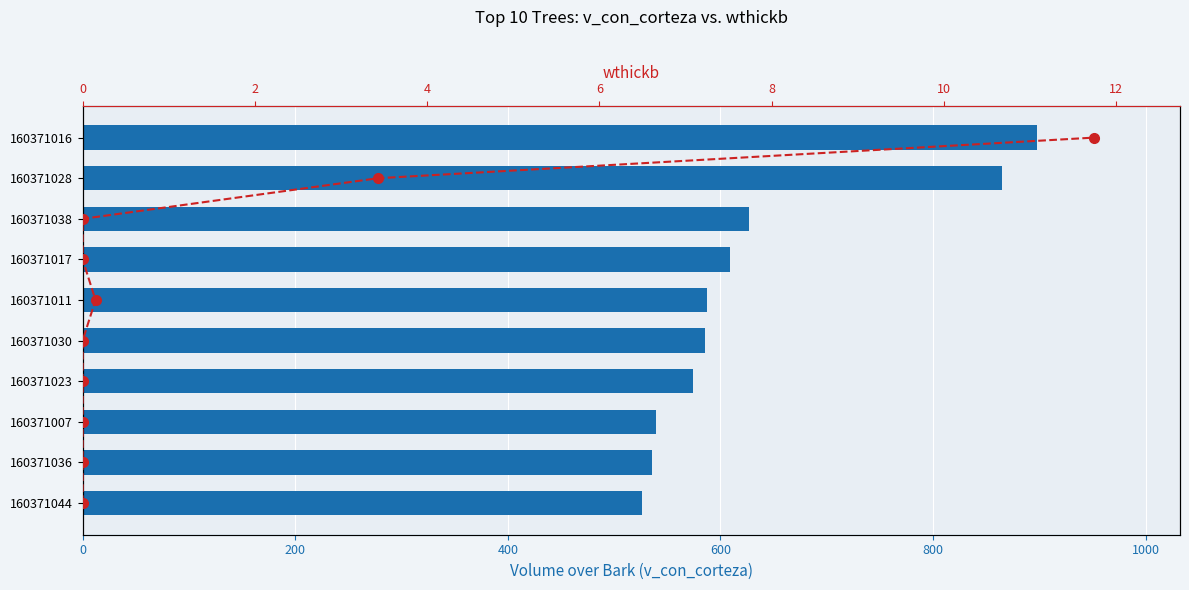

What is the difference between the highest and lowest values at 8?

856.6